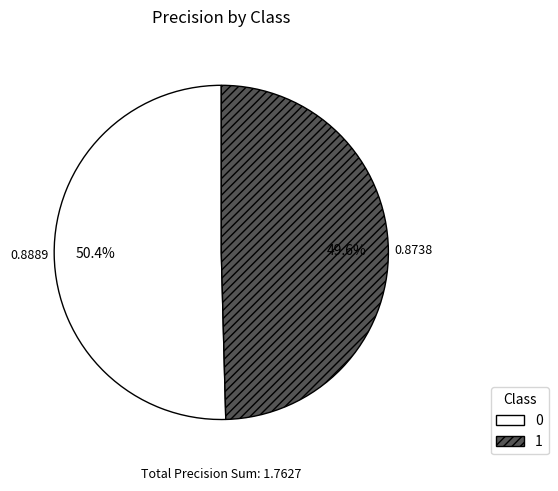

What percentage is NOT represented by 0?

49.6%